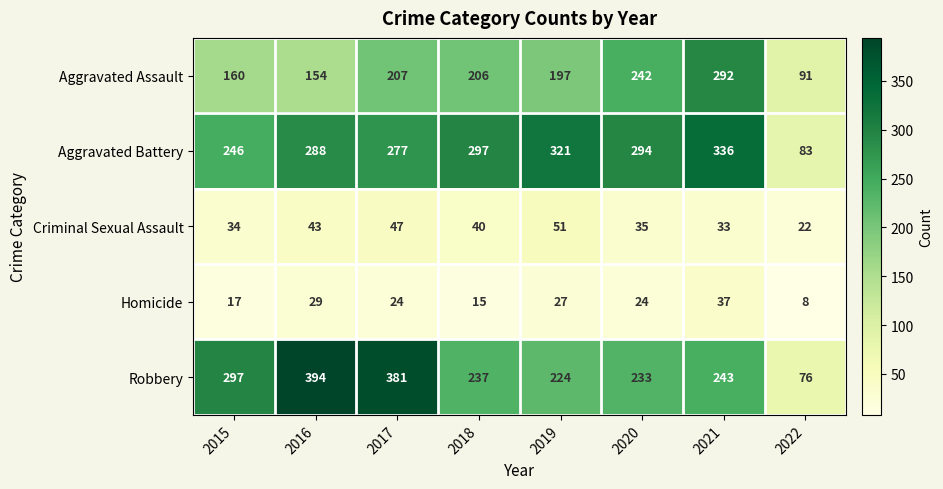

What is the sum of the Robbery values at 2018 and 2016?

631